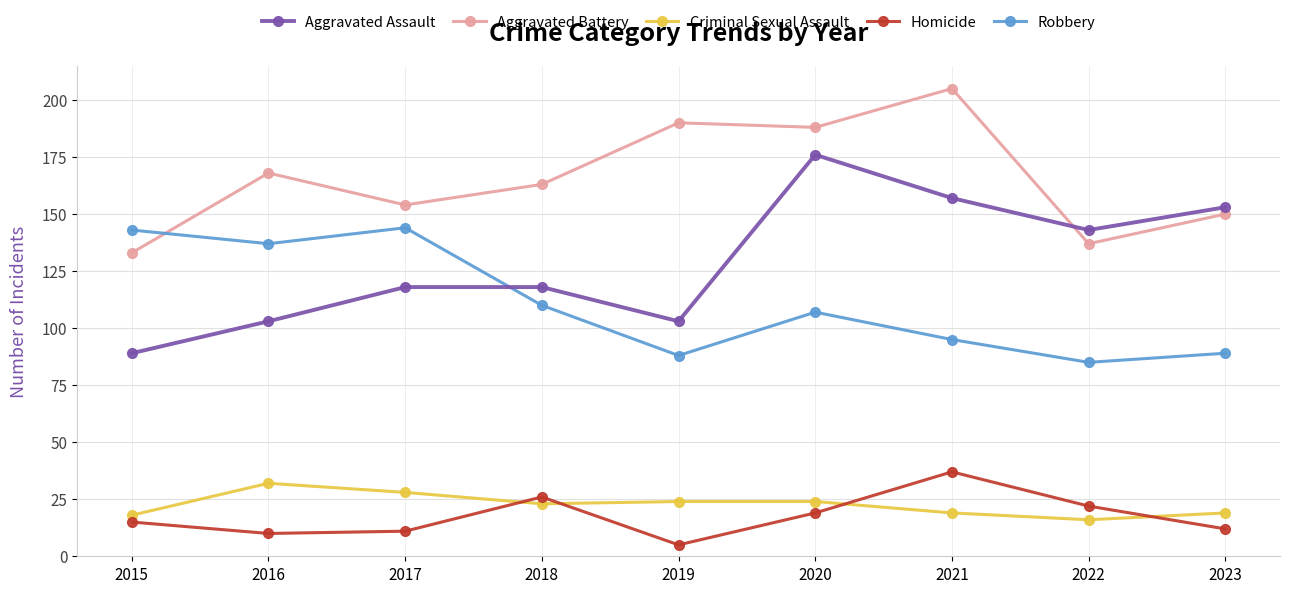

How many series are shown in this chart?

5